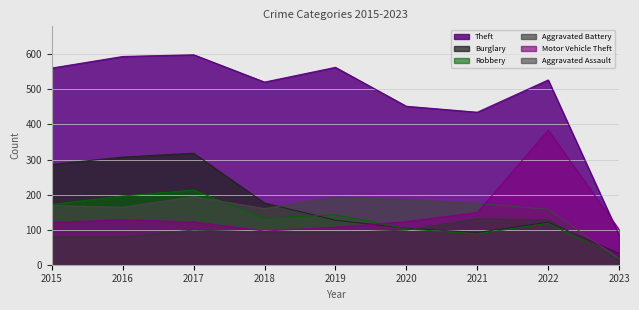

Count the number of categories in the chart.

9